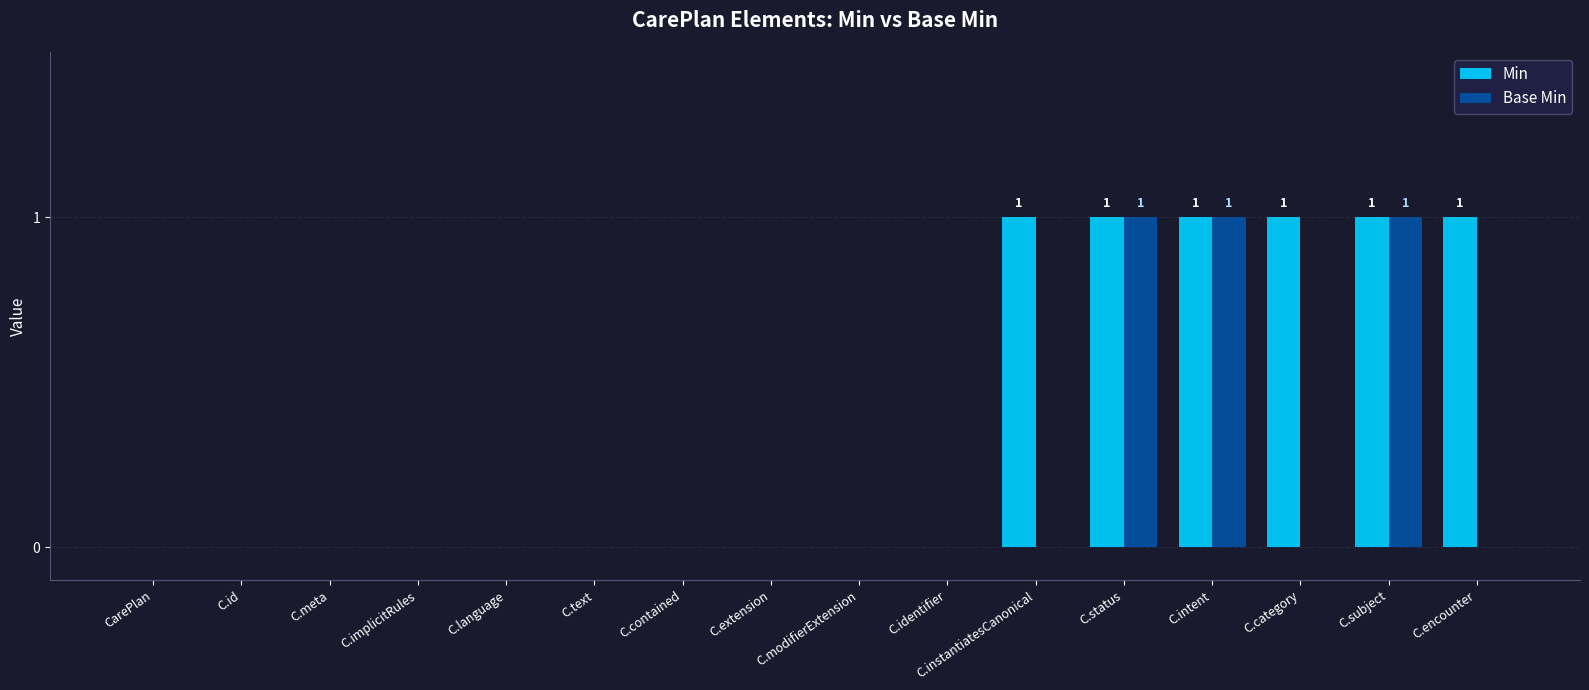

Are the bars horizontal?

No